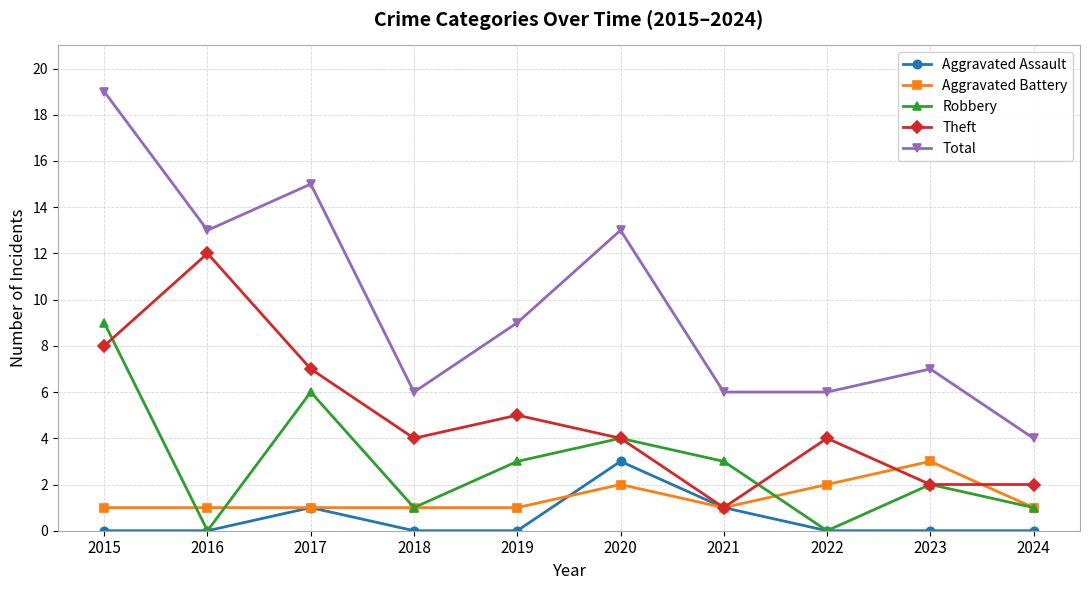

True or false: Robbery has a value of 3 at 2019.

True